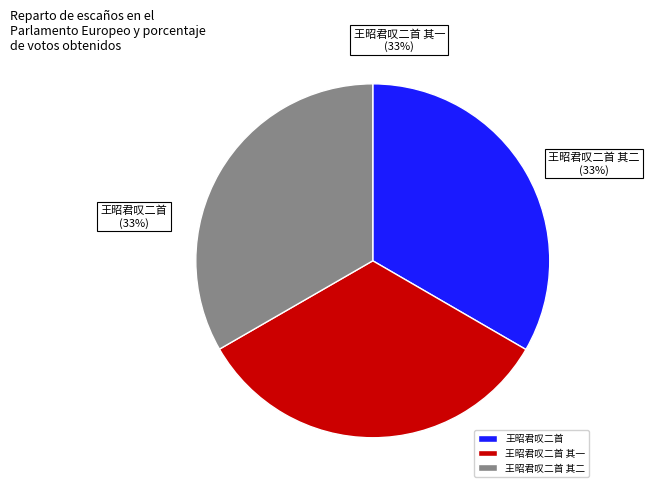

To the nearest percent, what percentage of the pie is 王昭君叹二首 其一?

33%